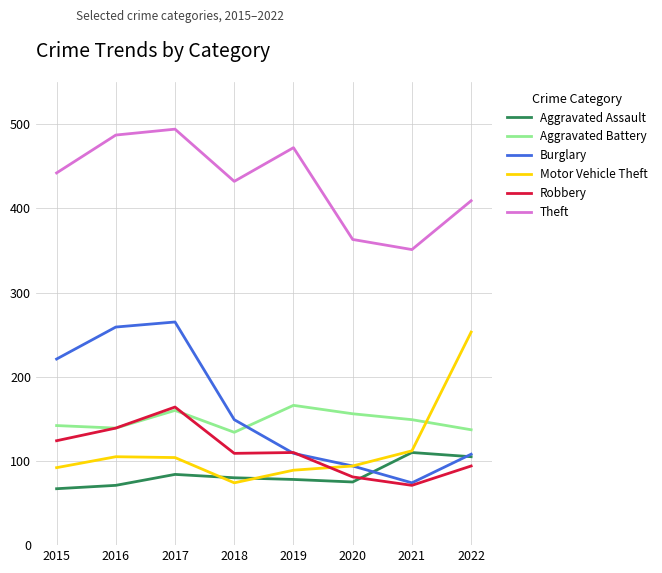

At which category does Theft reach its first local peak?

2017